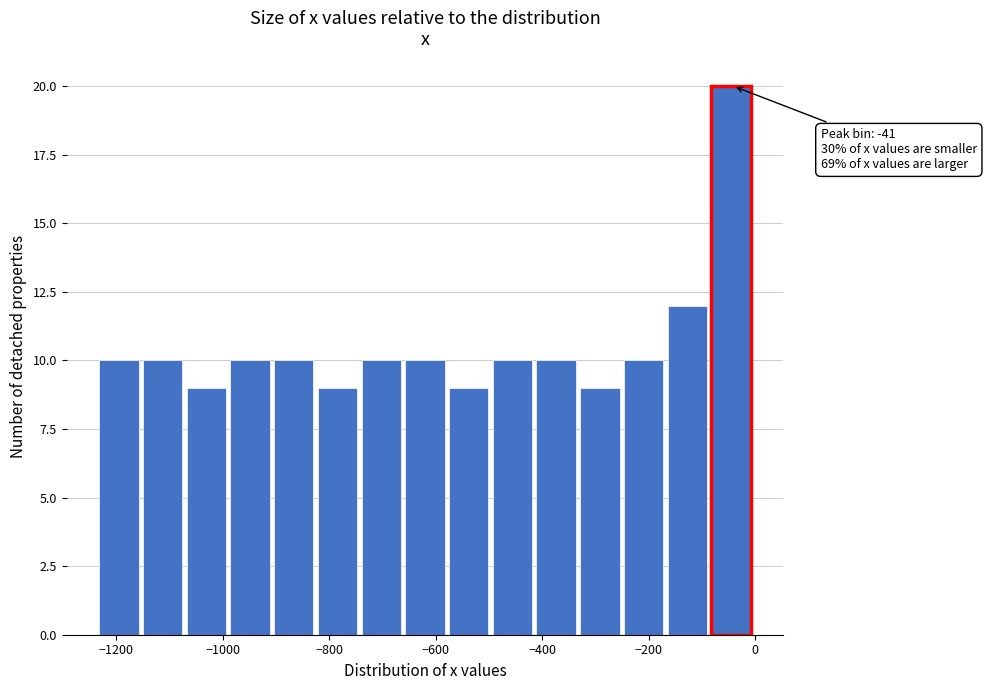

Which range on the x-axis has the tallest bar?

-80 to 0